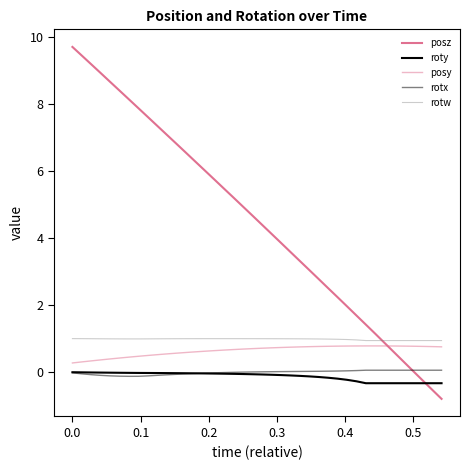

How many lines are shown in the chart?

5